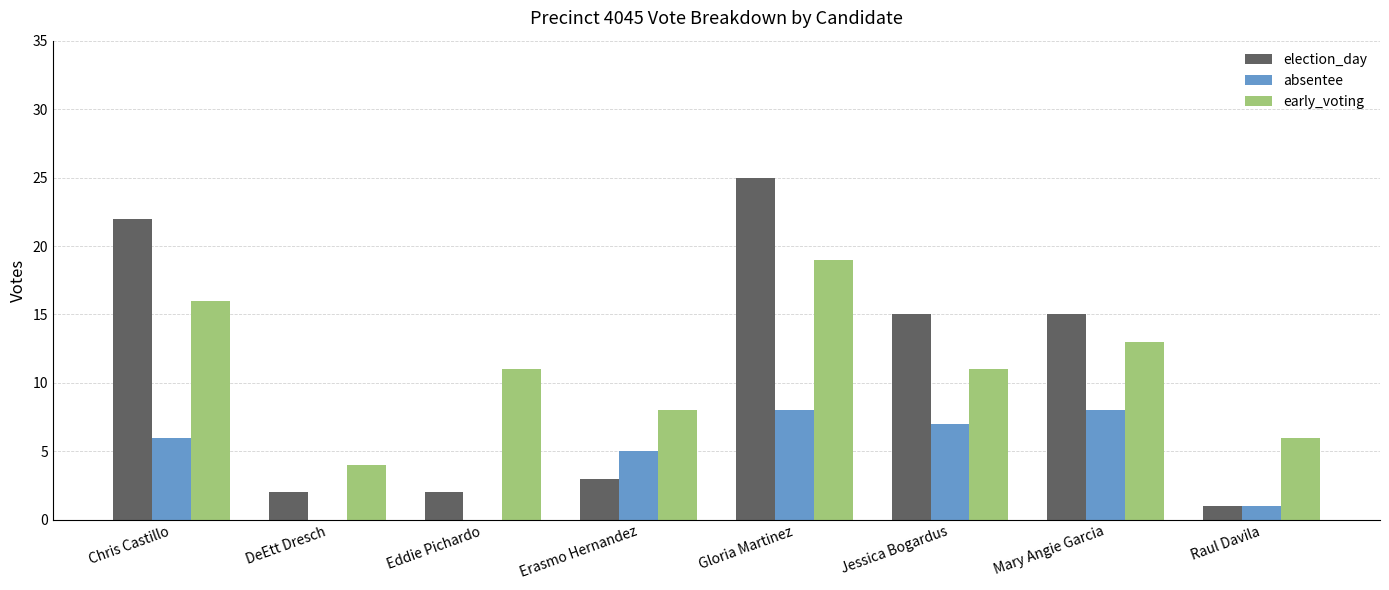

At which category is the sum across all series the highest?

Gloria Martinez